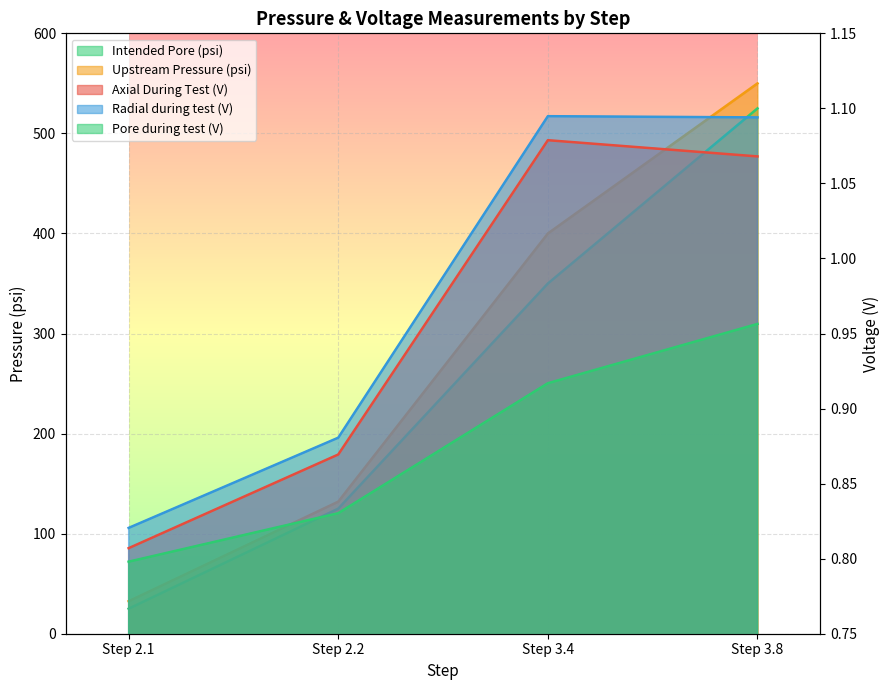

True or false: Upstream Pressure (psi) and Axial During Test (V) cross at least once.

False